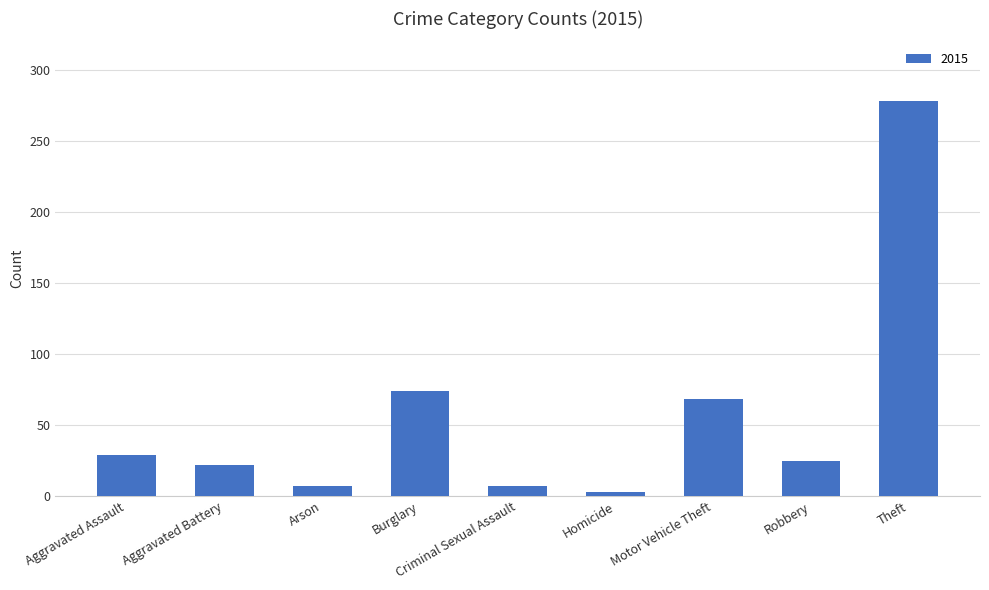

The chart shows a value of 29 at Aggravated Assault. True or false?

True